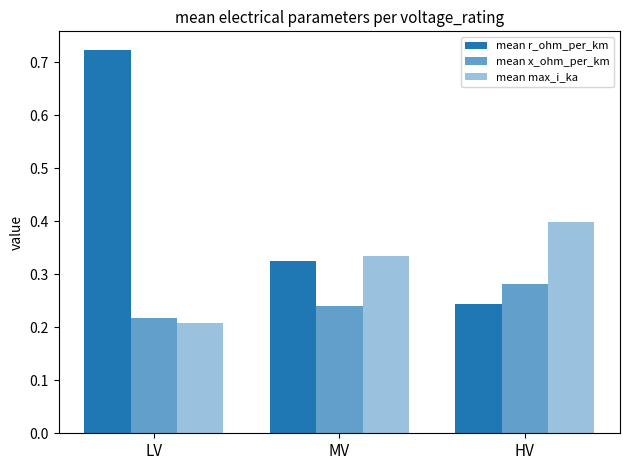

Does the chart contain stacked bars?

No